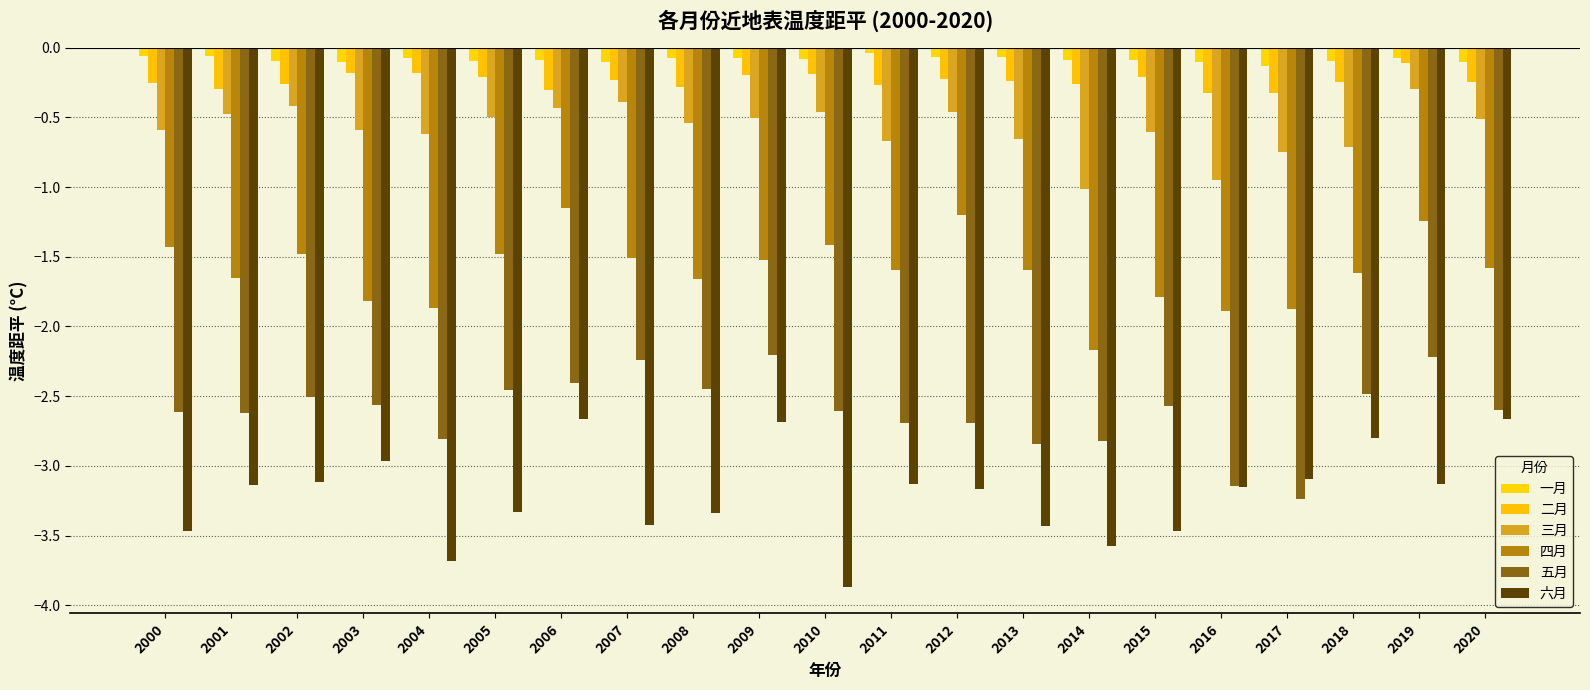

Rank the categories by 四月 value from lowest to highest.

2014, 2016, 2017, 2004, 2003, 2015, 2008, 2001, 2018, 2011, 2013, 2020, 2009, 2007, 2002, 2005, 2000, 2010, 2019, 2012, 2006